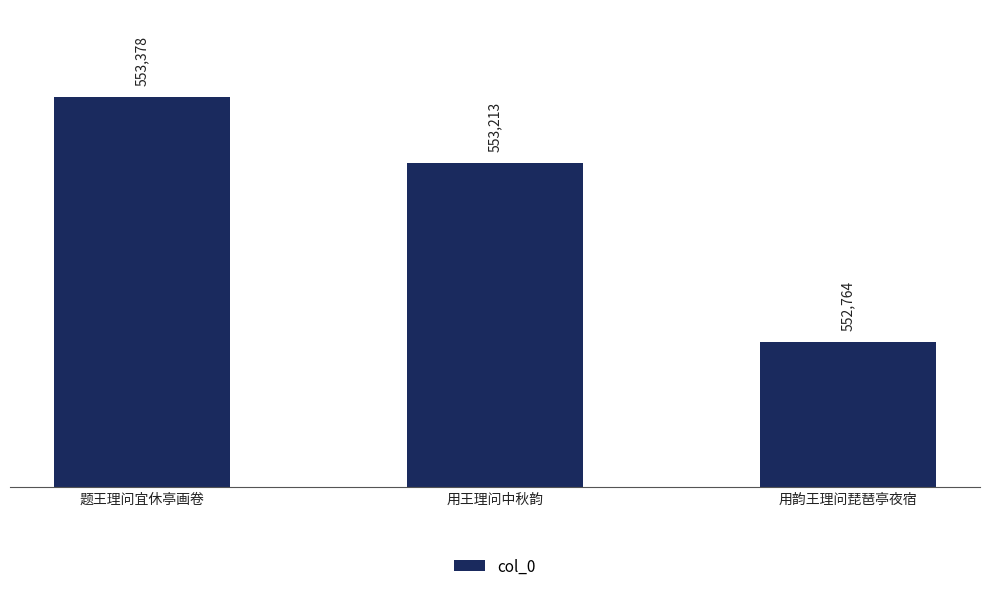

What is the label of the 2nd bar from the left?

用王理问中秋韵